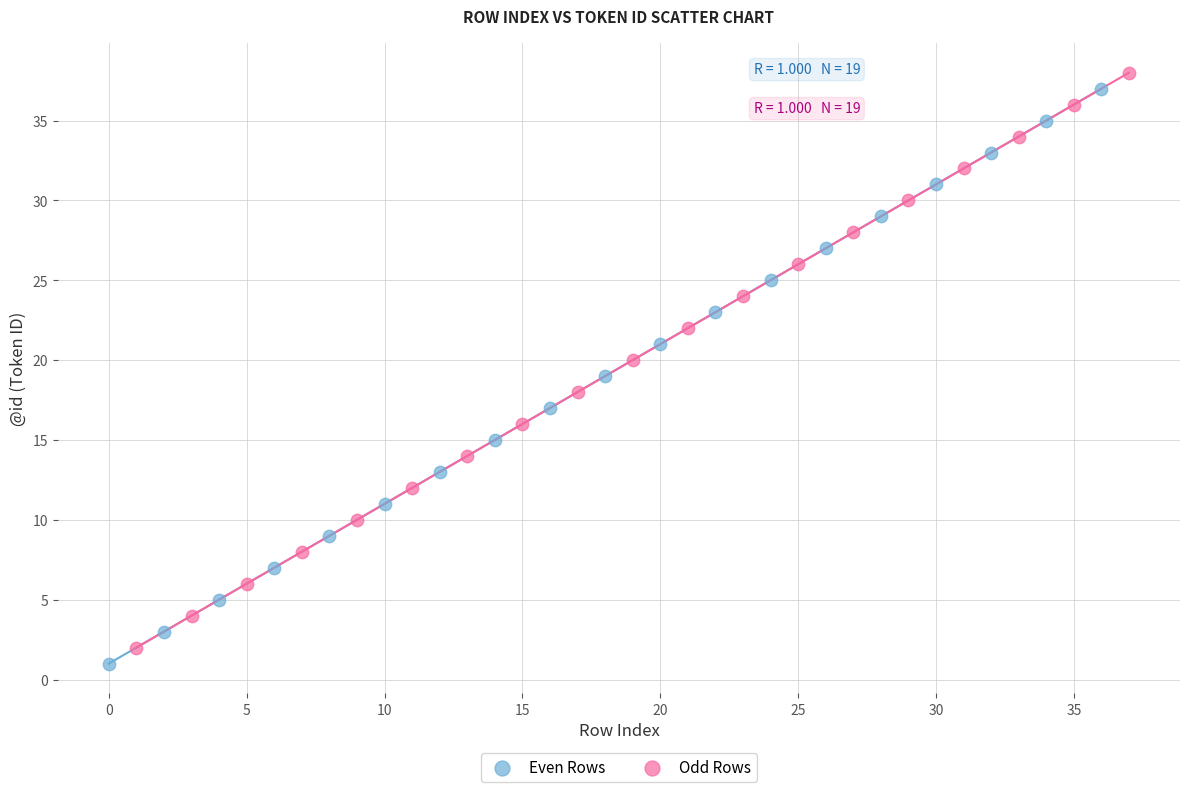

Which series contains the lowest Y value?

Even Rows